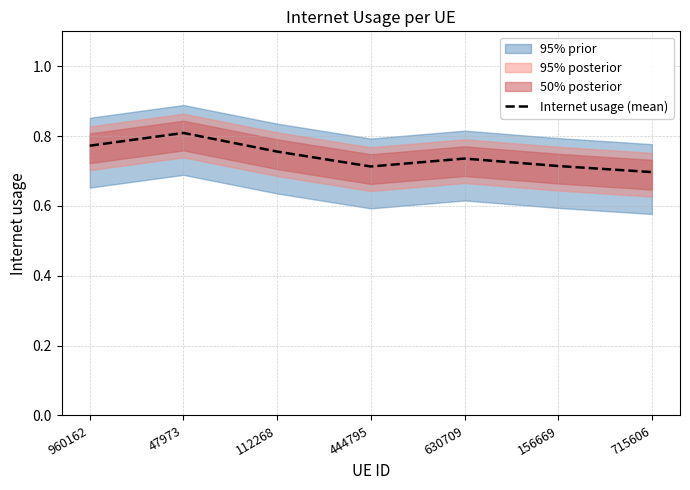

What is the minimum value shown in the chart?

0.7